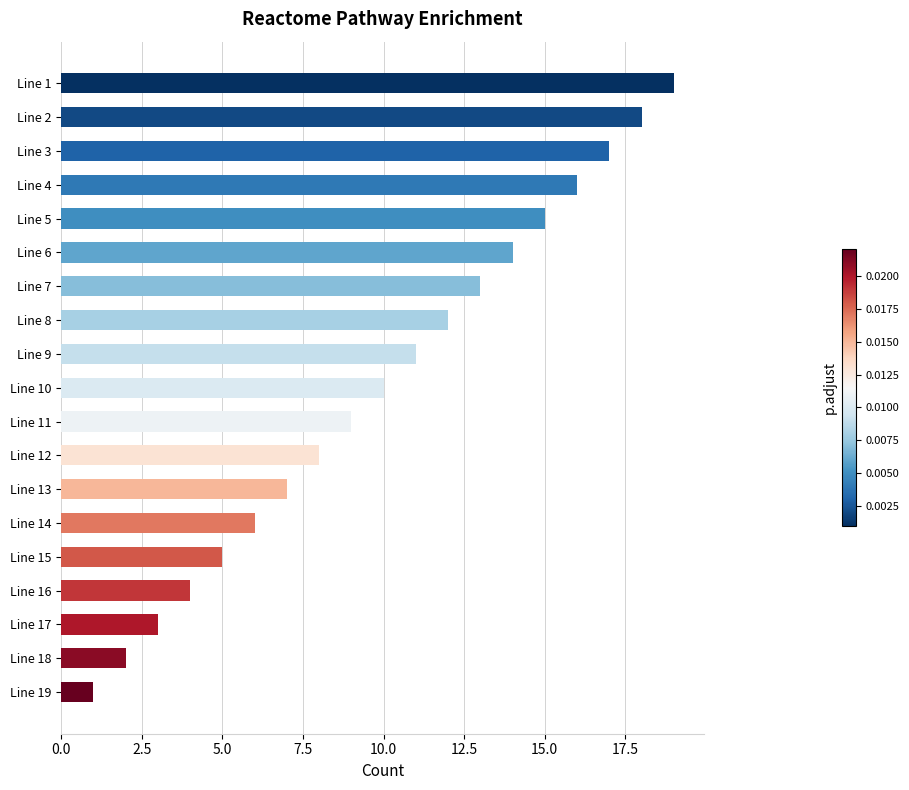

What is the ratio of the value at Line 14 to the value at Line 7?

0.5